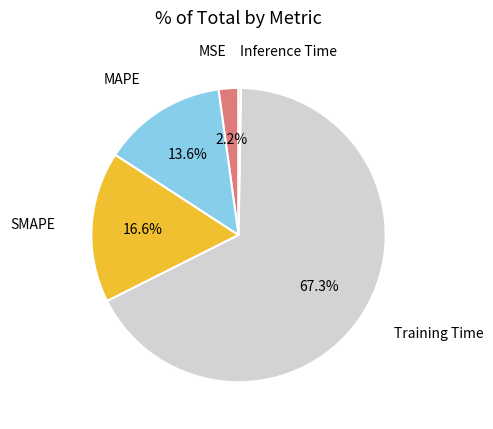

Which category accounts for the majority?

Training Time